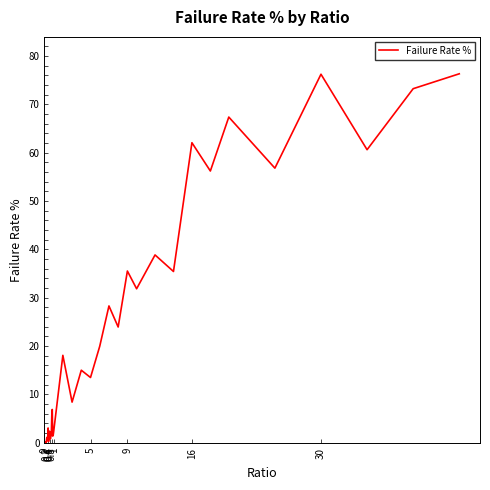

What is the maximum value shown in the chart?

76.3